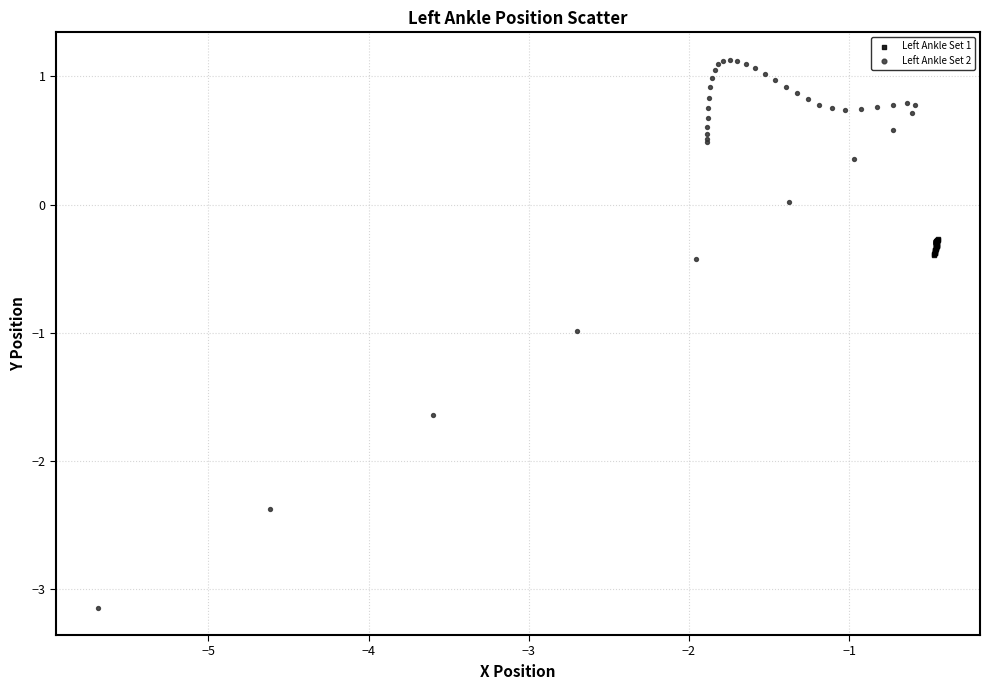

Which series has the widest spread of Y values?

Left Ankle Set 2